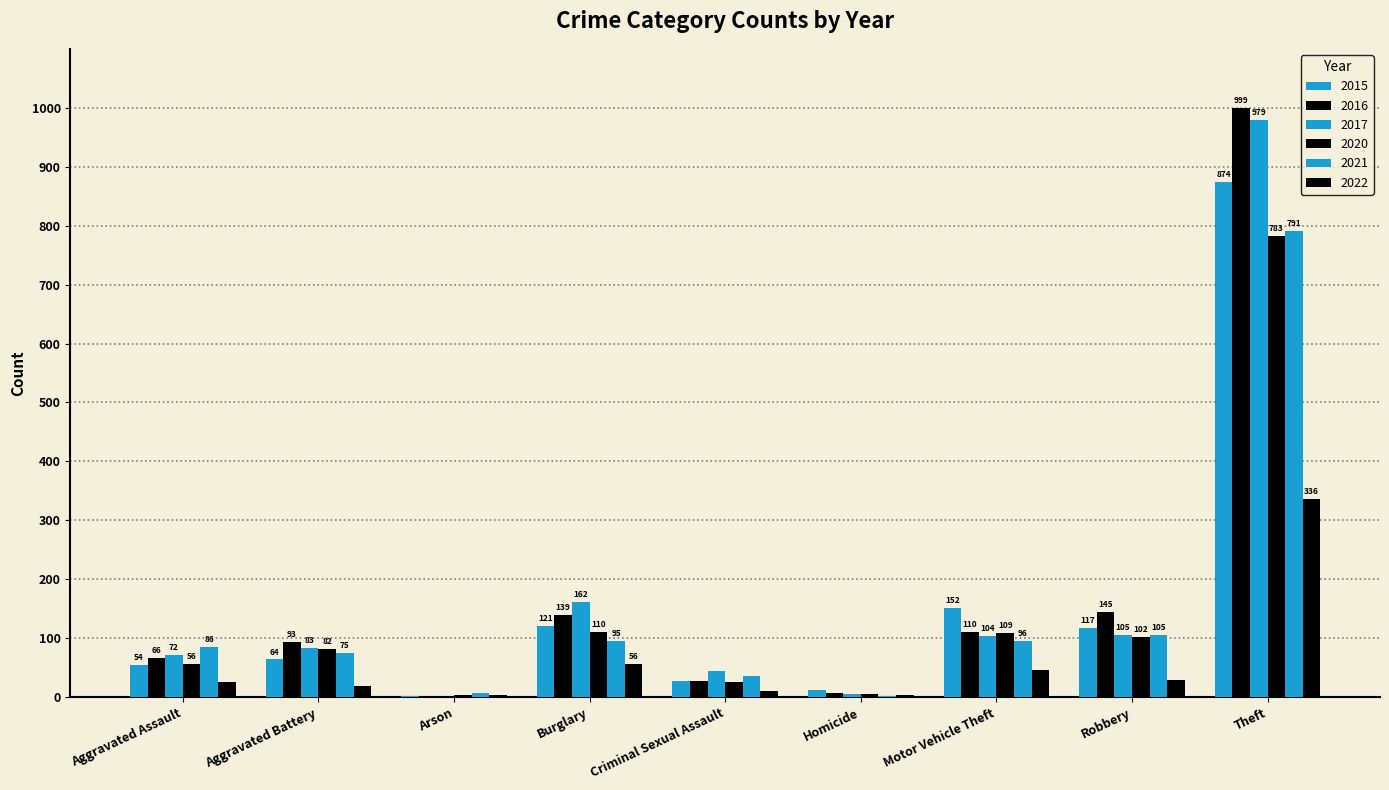

What is the difference between the maximum and second lowest values in the 2016 series?

991